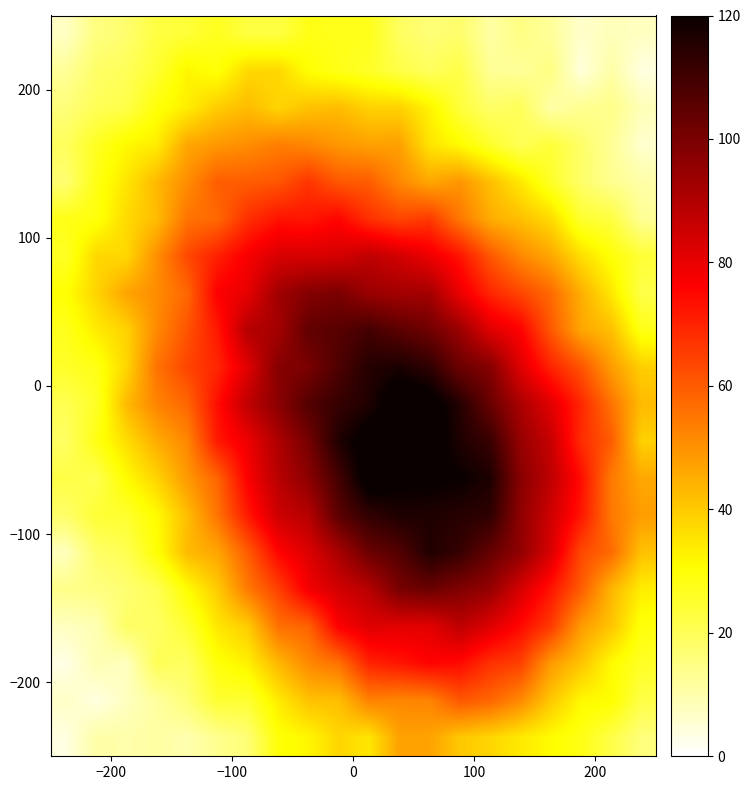

Count the number of data series in this chart.

20